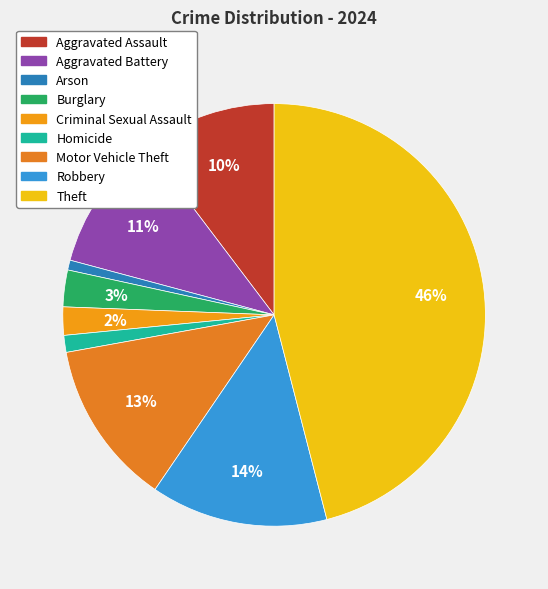

To the nearest percent, what is the difference between the Burglary and Theft slice percentages?

43%